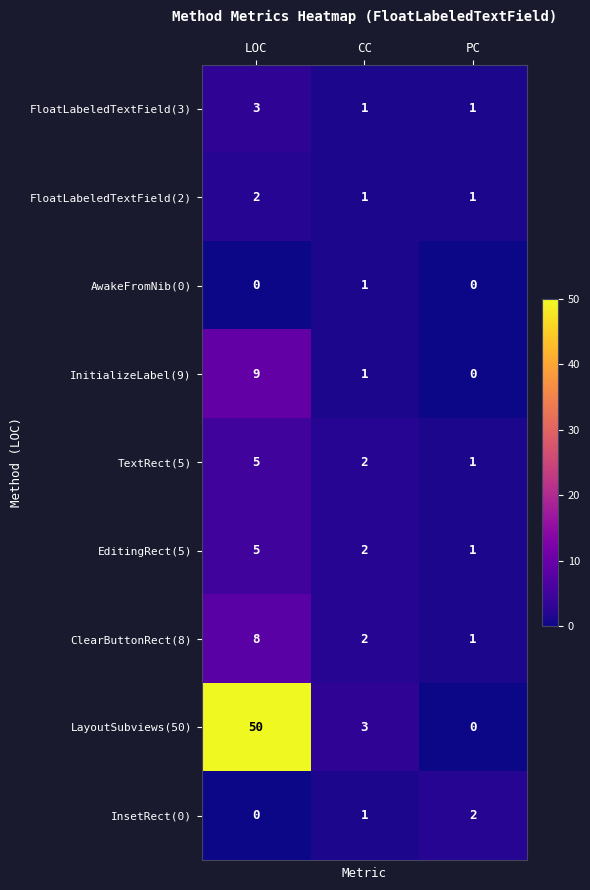

The value of FloatLabeledTextField(3) at CC is 0. True or false?

False